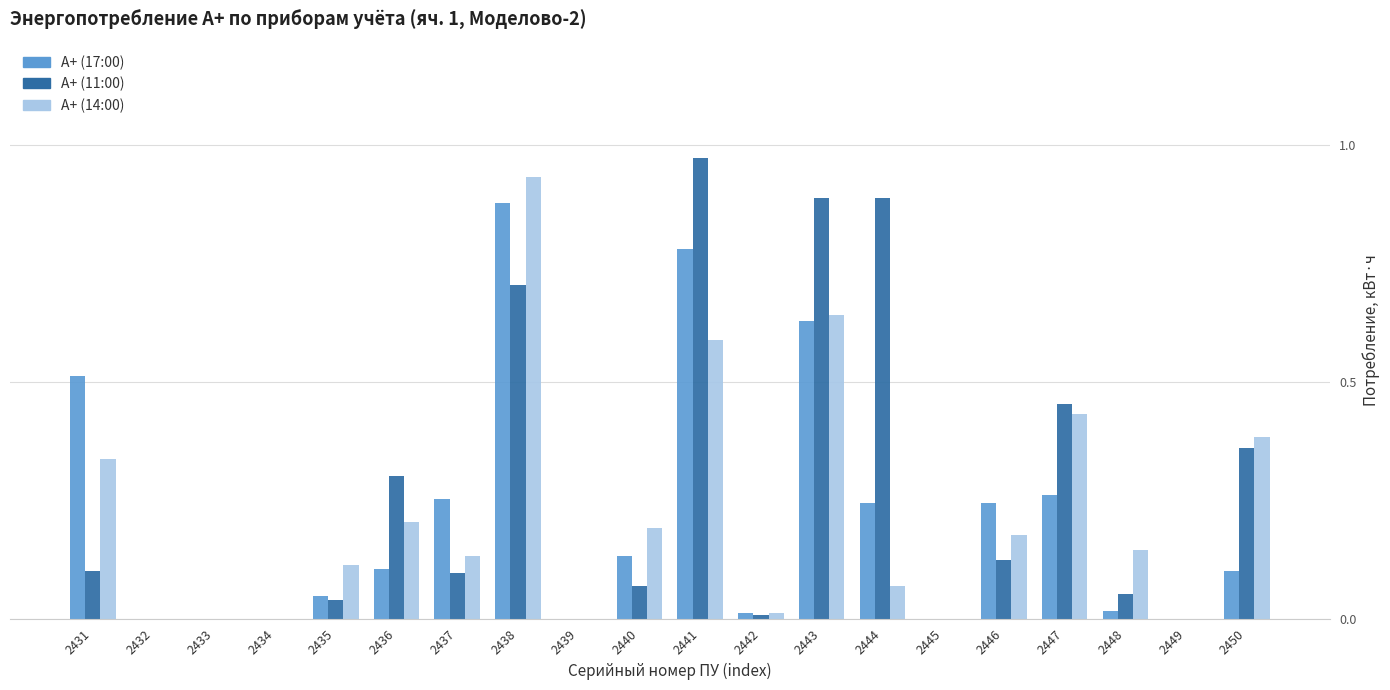

Is it true that А+ (14:00) equals 0.1 at 2444?

True